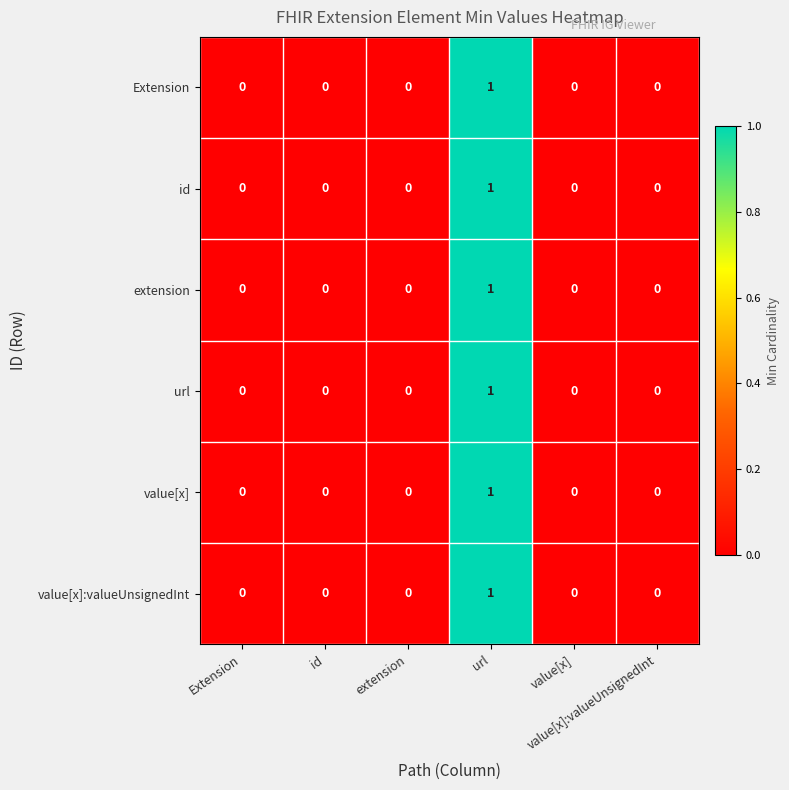

Count the number of categories in the chart.

6